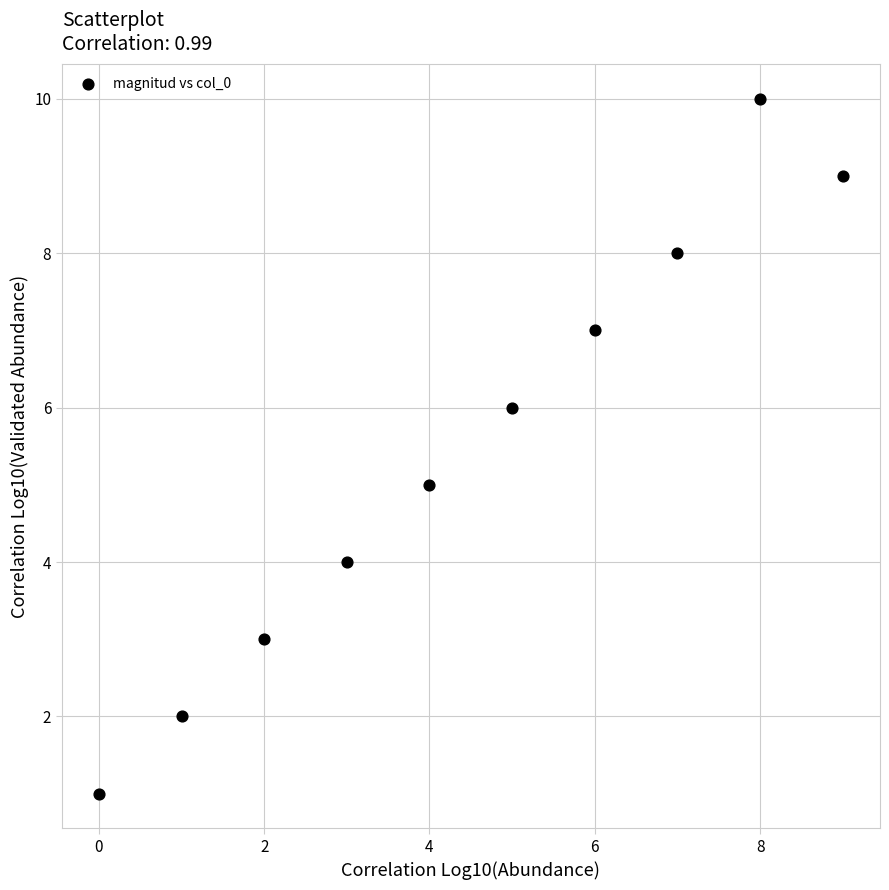

What is the range of Y values (max minus min)?

9